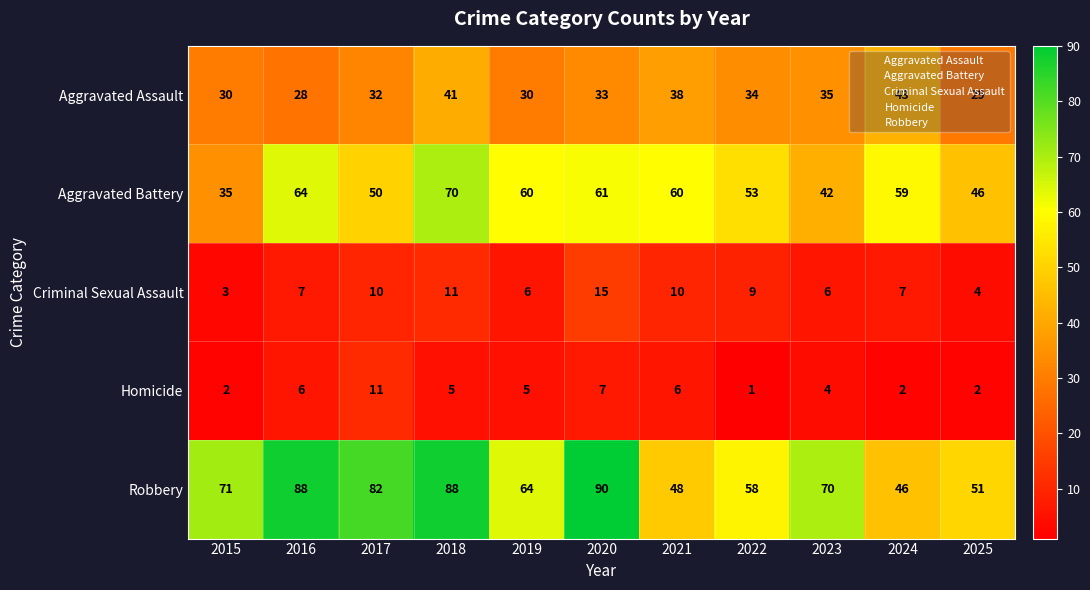

Which label corresponds to the largest value in the chart?

2020